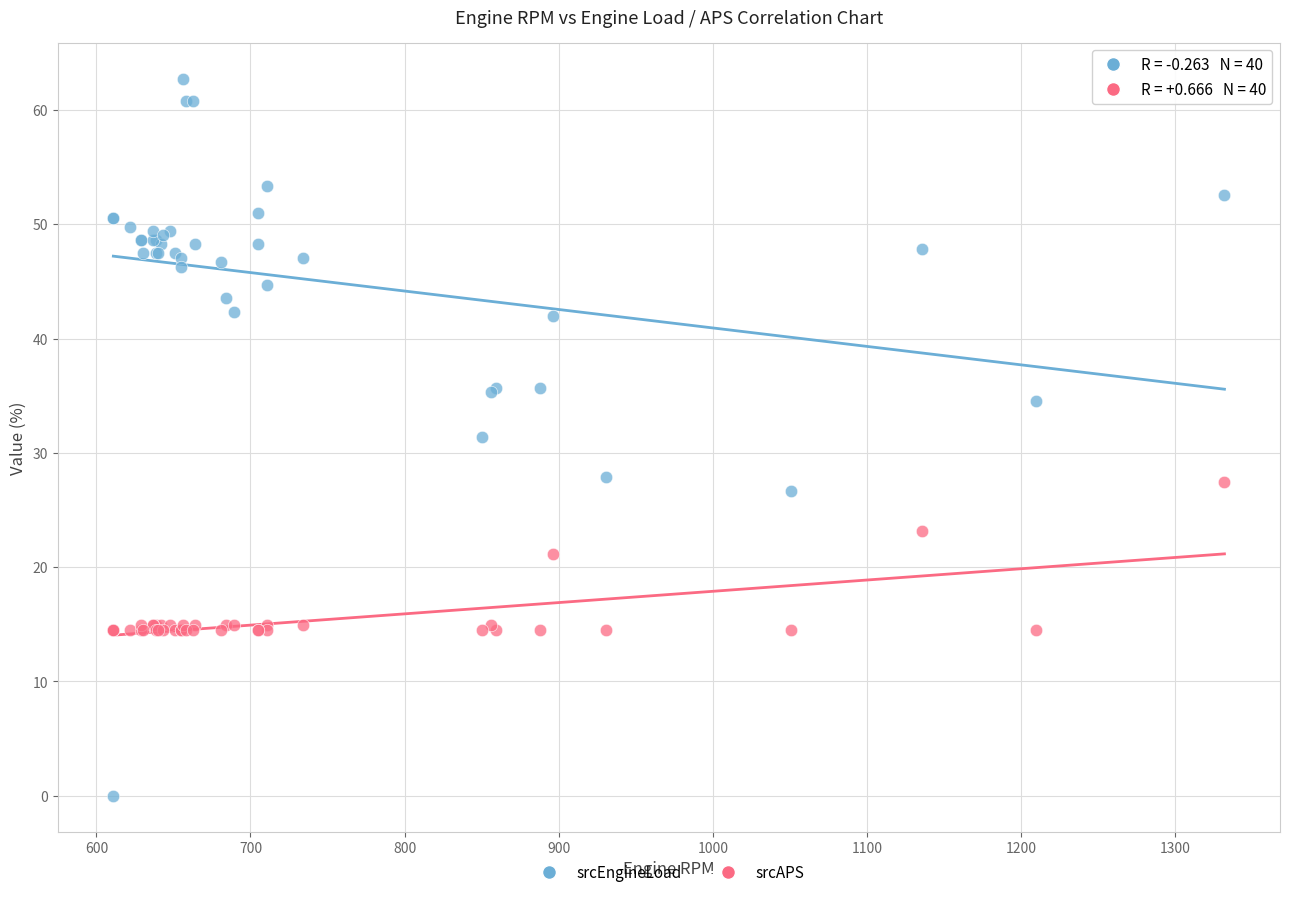

Which series reaches the minimum Y coordinate?

srcEngineLoad